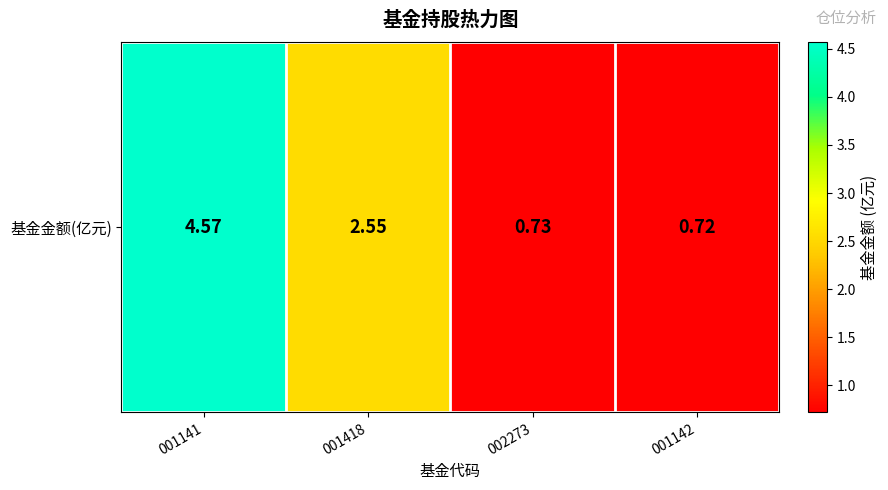

List the labels in order of value, smallest first.

001142, 002273, 001418, 001141